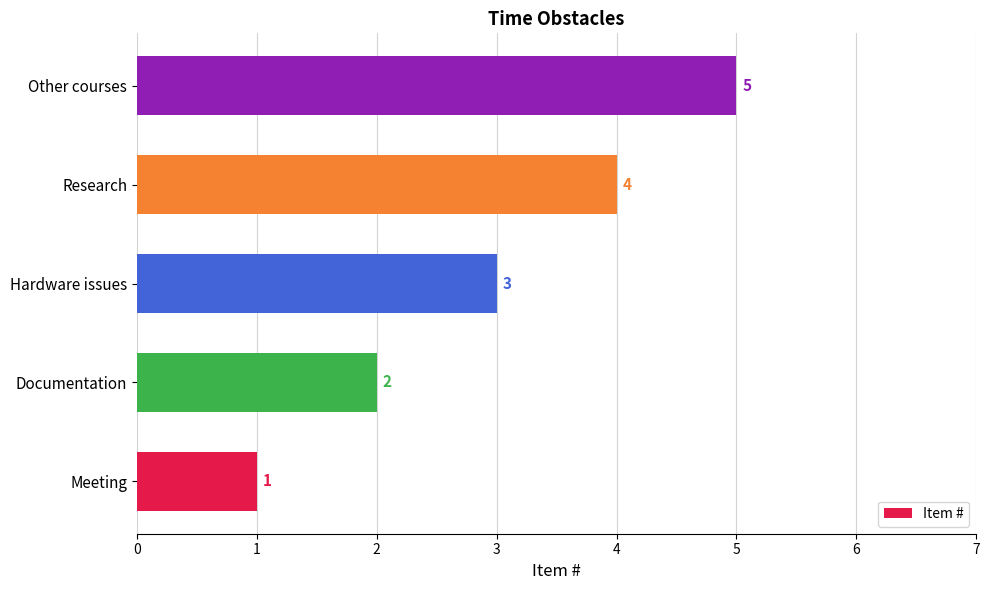

True or false: the data shows 4 at Research.

True